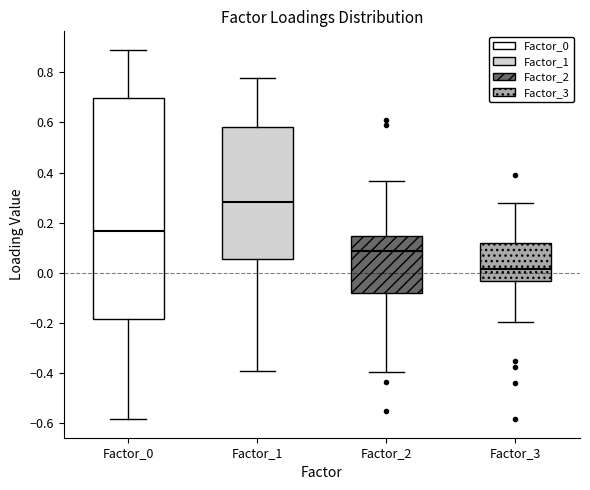

Reading left to right, transcribe this box plot: for each box, give where its median line is, the range the box spans, and where its two whiskers end, as read against the y-axis. The values are not printed on the chart, so give them approximately, as read against the axis.

Factor_0: median 0.16, box -0.18 to 0.70, whiskers -0.58 to 0.88
Factor_1: median 0.28, box 0.06 to 0.58, whiskers -0.40 to 0.78
Factor_2: median 0.08, box -0.08 to 0.14, whiskers -0.40 to 0.36
Factor_3: median 0.02, box -0.04 to 0.12, whiskers -0.20 to 0.28